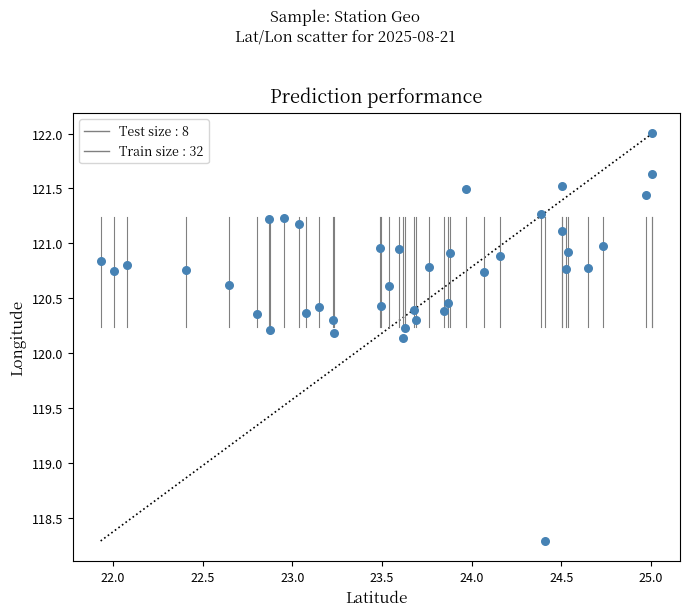

What is the range of Y values (max minus min)?

3.7